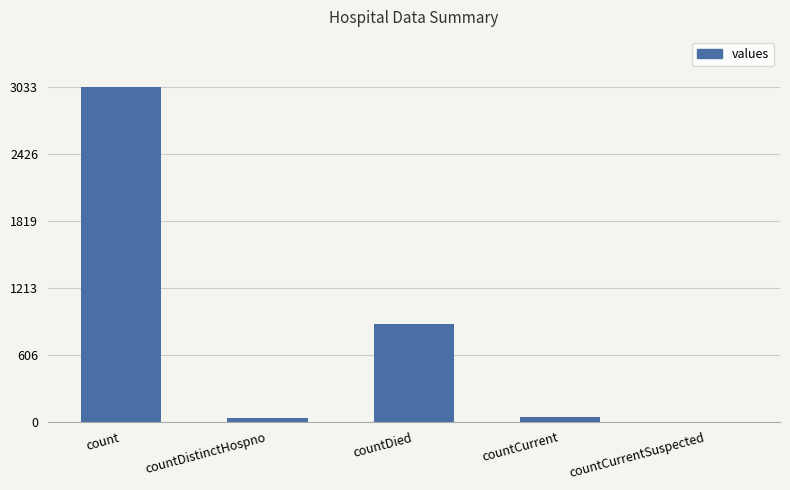

At which label is the value closest to 1516?

countDied